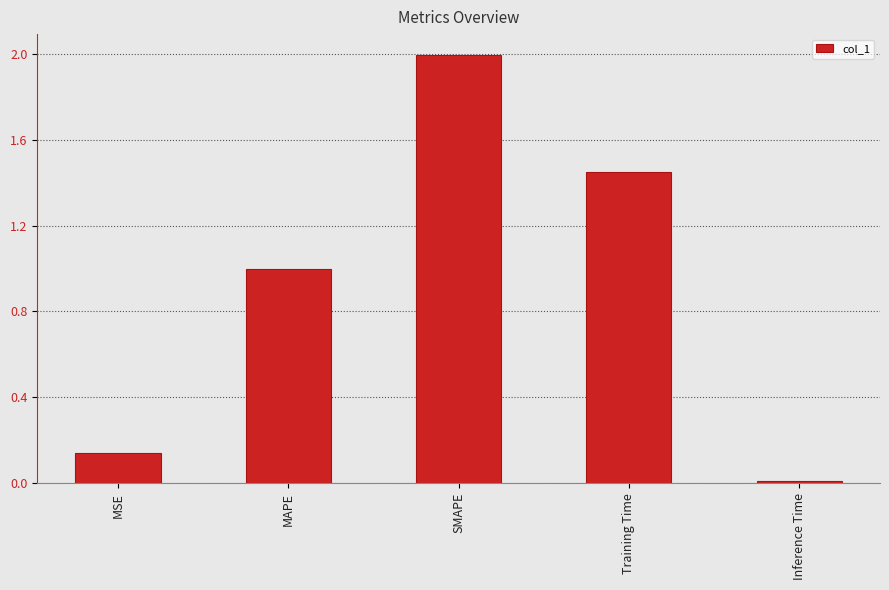

The value at MSE is 0.0. True or false?

False